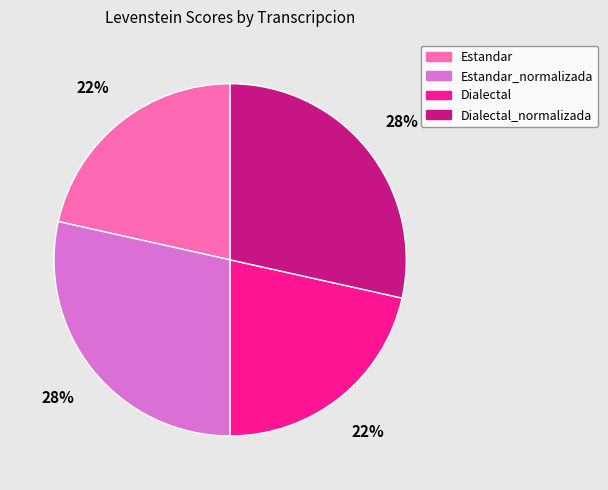

Is there any slice that represents more than half of the pie?

No